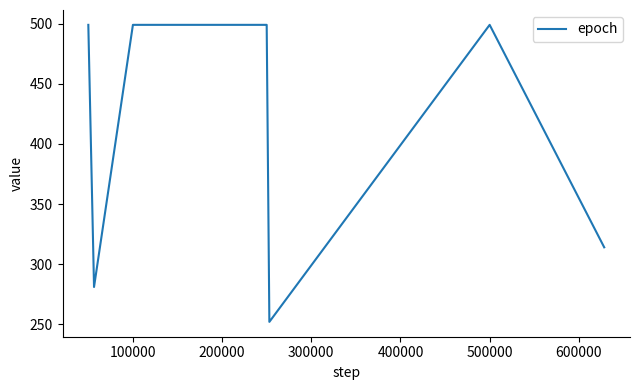

What is the sum of all values?

3156